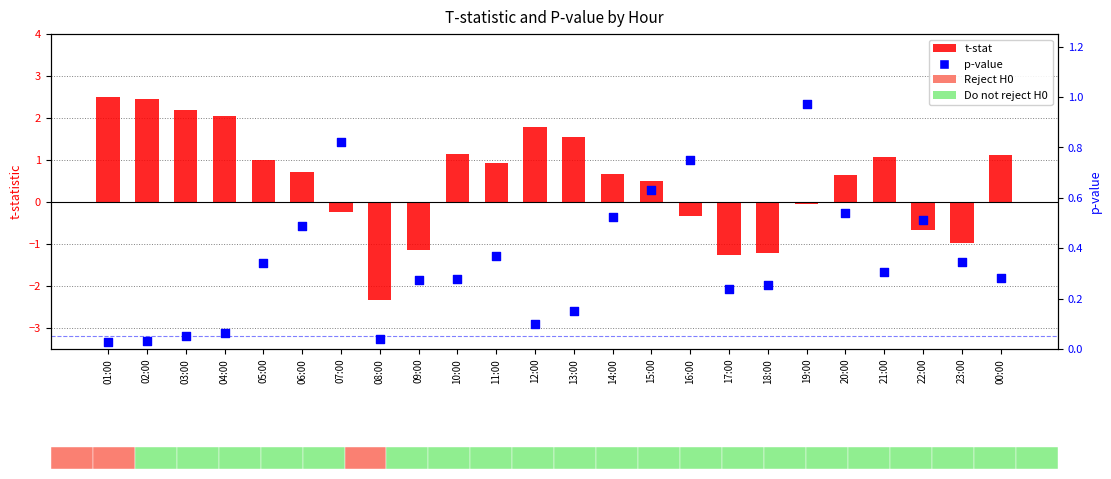

Which series has the largest total across all categories?

t-stat